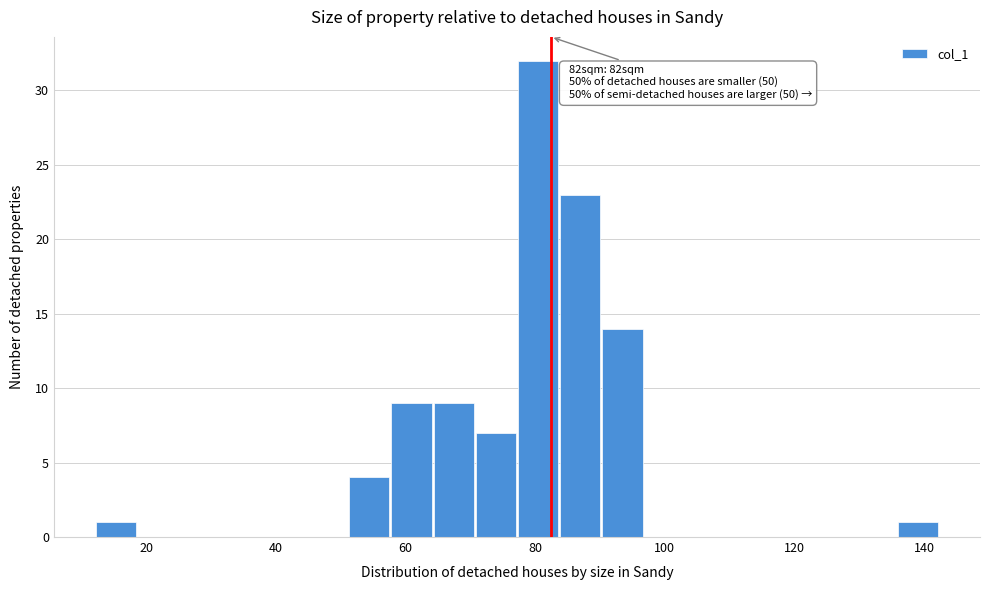

Around what value on the x-axis is the tallest bar? Give the approximate position of its centre, as read against the axis.

80